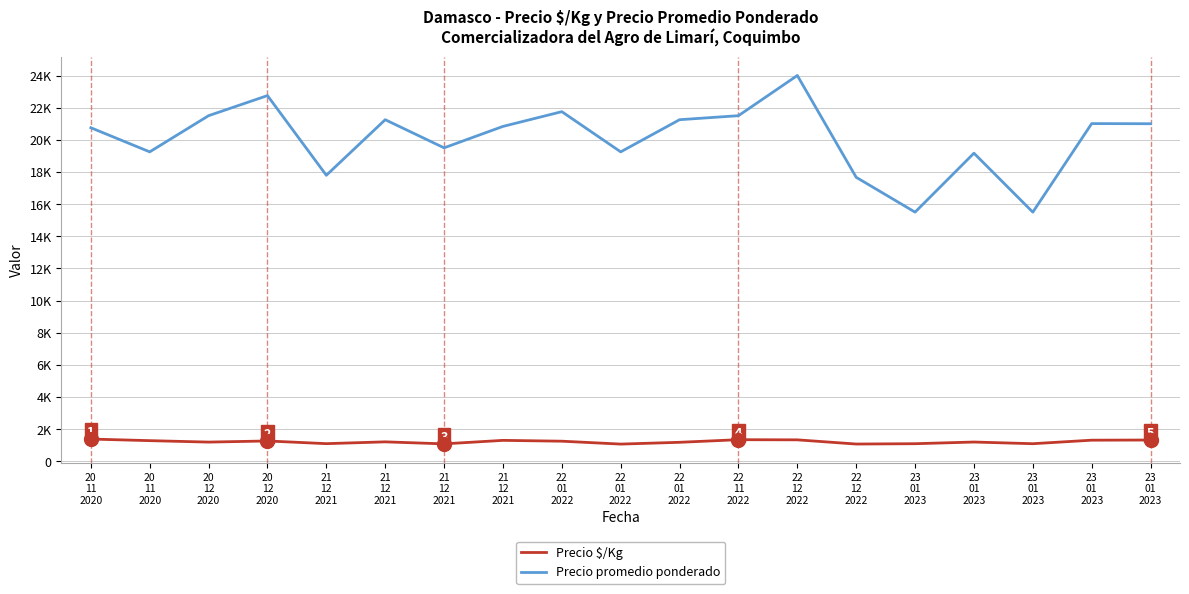

At which category is the sum across all series the highest?

22
12
2022